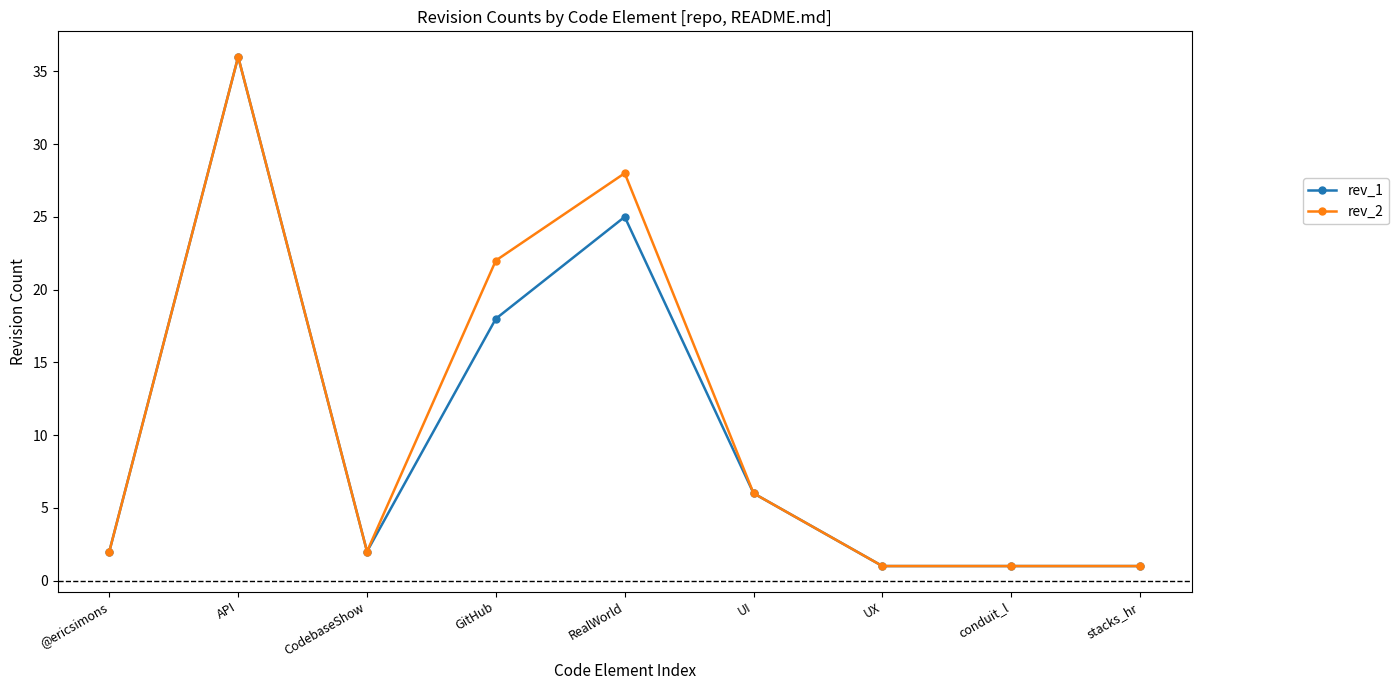

What is the sum of the rev_2 values at stacks_hr and CodebaseShow?

3